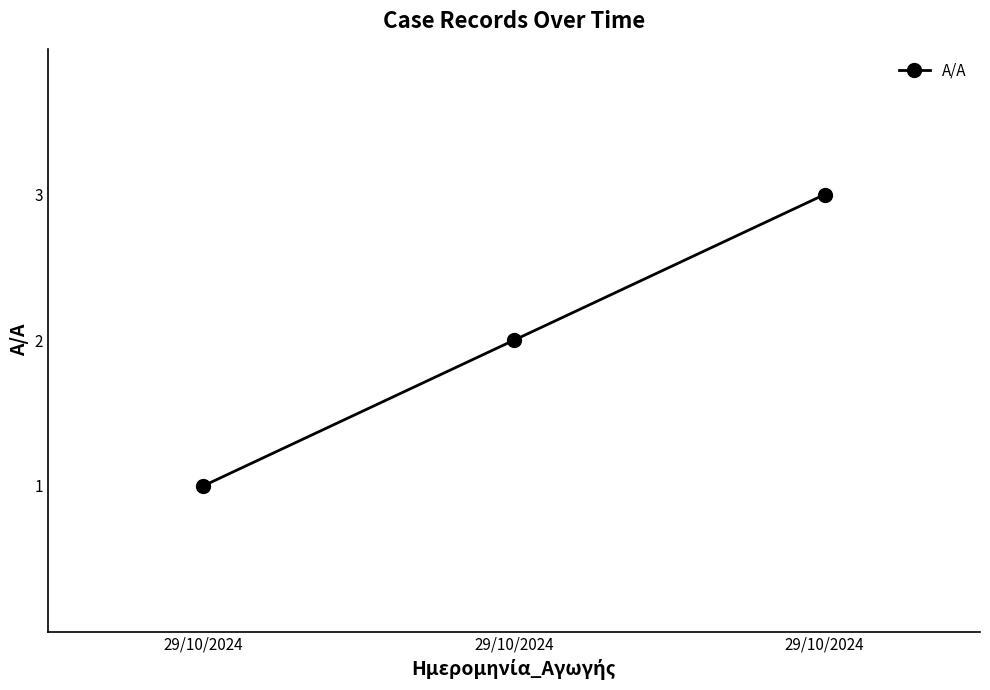

Is this an area chart (filled region under the line)?

No